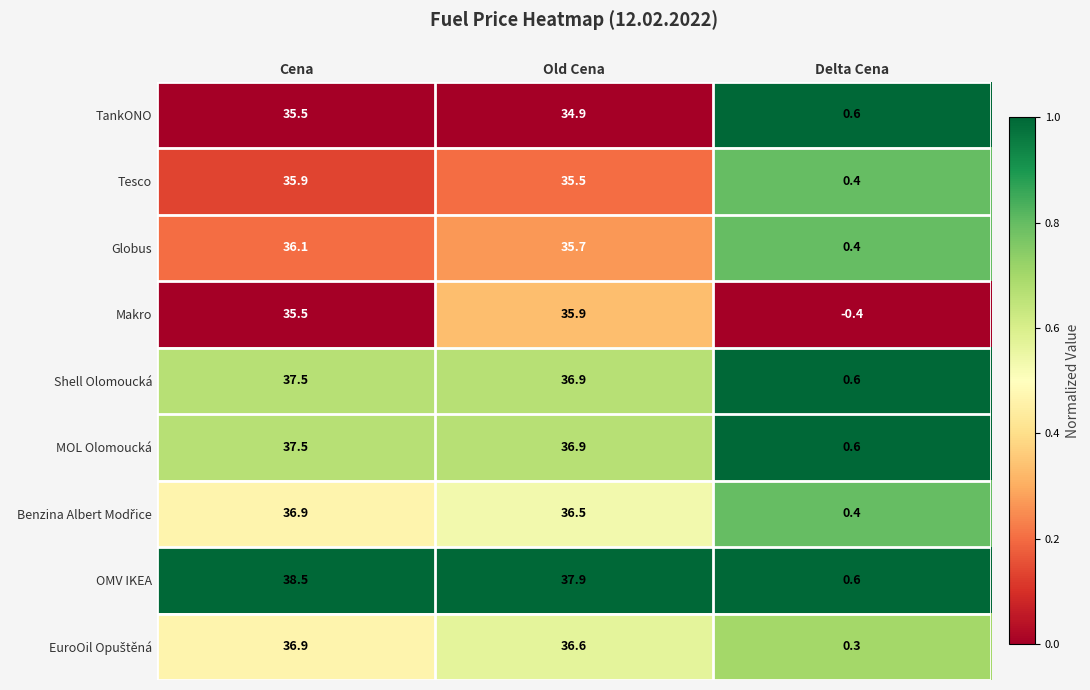

Rank the categories by Tesco value from highest to lowest.

Cena, Old Cena, Delta Cena